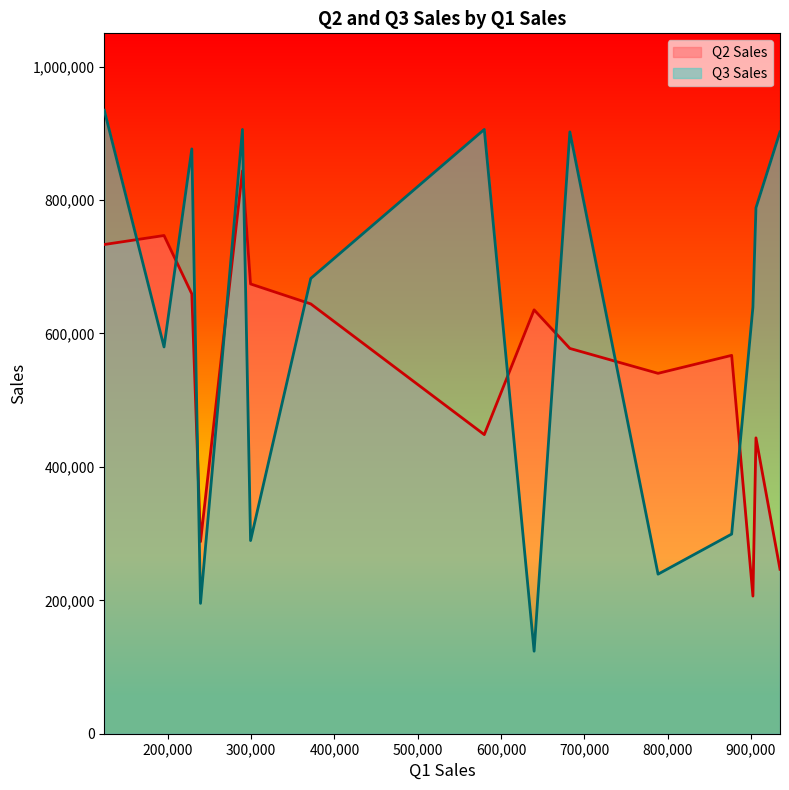

Where do Q3 Sales and Q2 Sales first cross each other?

A. Datum Corporation and Adventure Works